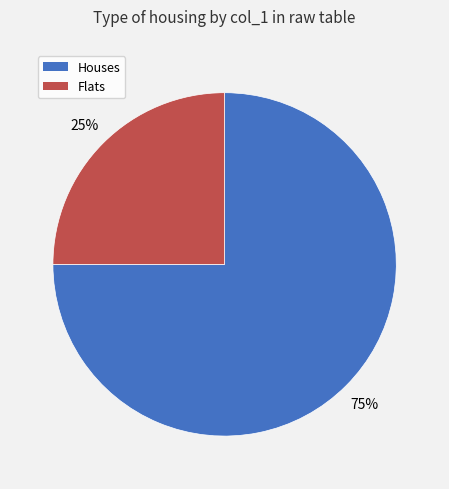

To the nearest percent, what is the difference between the largest and smallest slice percentages?

50%